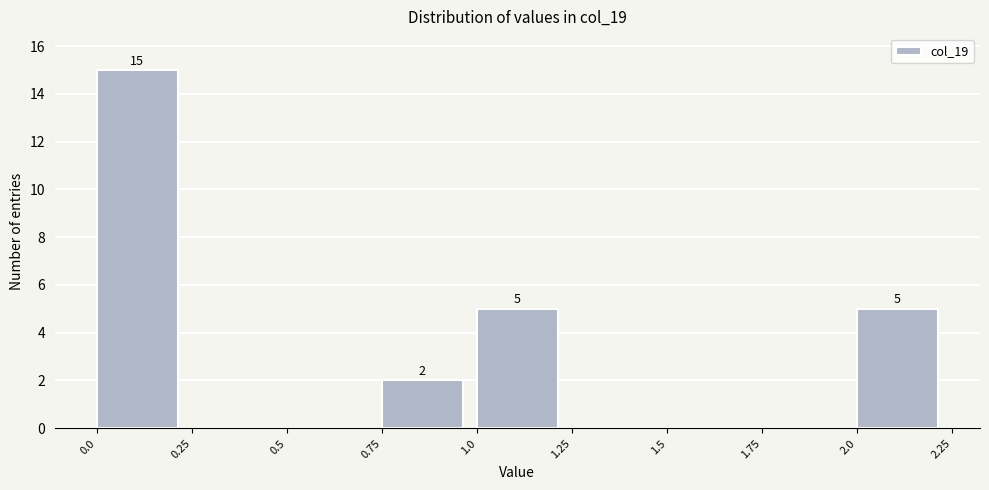

Over which range of the x-axis is the bar tallest?

0.0 to 0.25